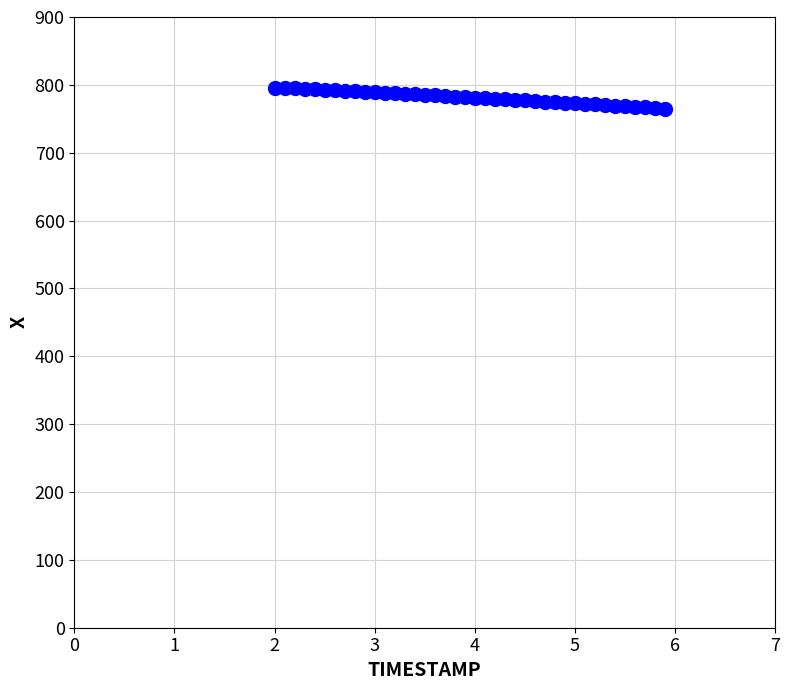

What is the range of Y values (max minus min)?

31.0